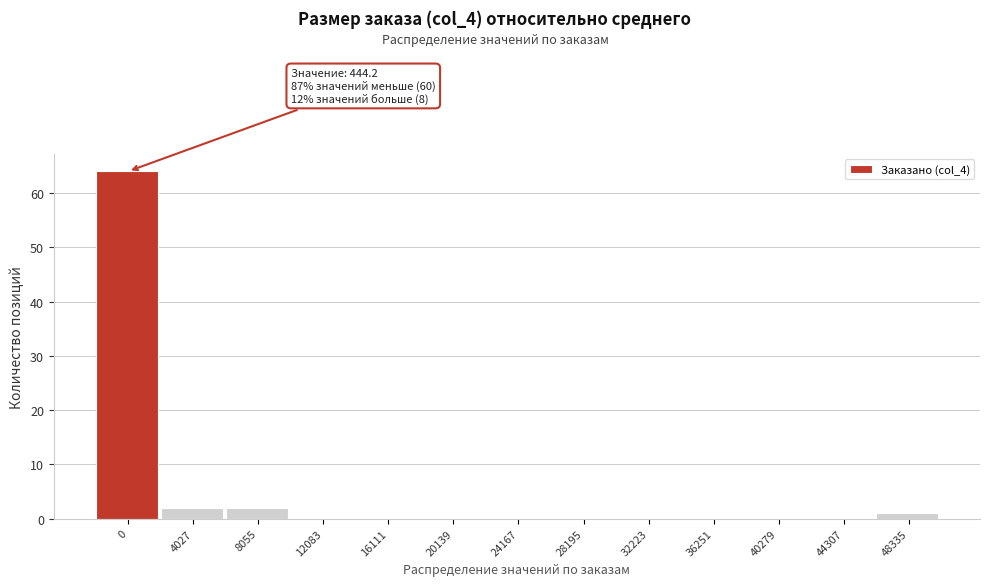

Reading right to left, extract all data points from this chart.

48335=1	44307=0	40279=0	36251=0	32223=0	28195=0	24167=0	20139=0	16111=0	12083=0	8055=2	4027=2	0=64